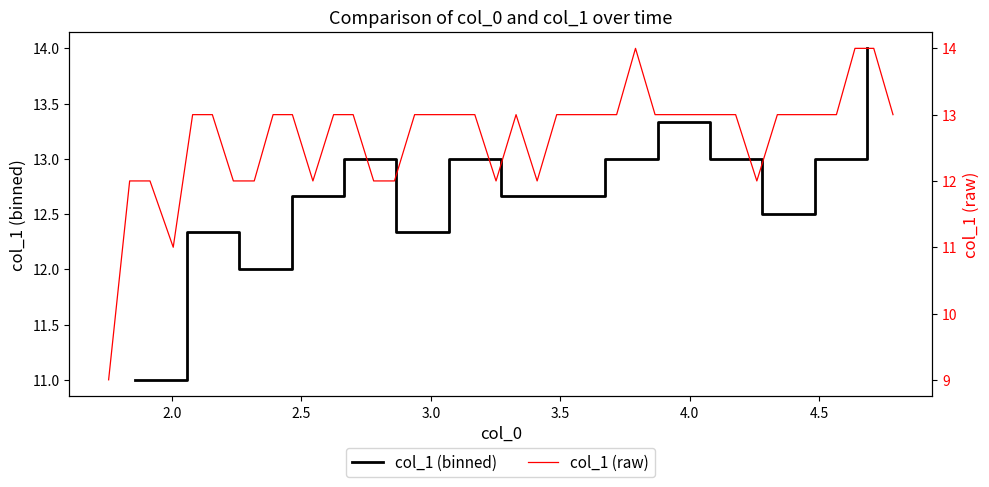

Does the chart have visible grid lines?

No